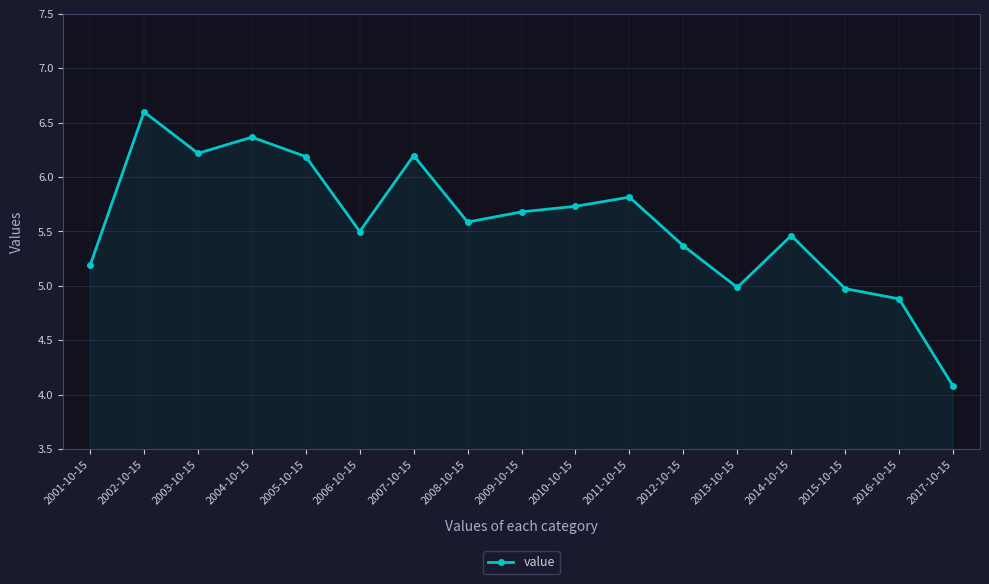

True or false: the data shows 8.2 at 2010-10-15.

False